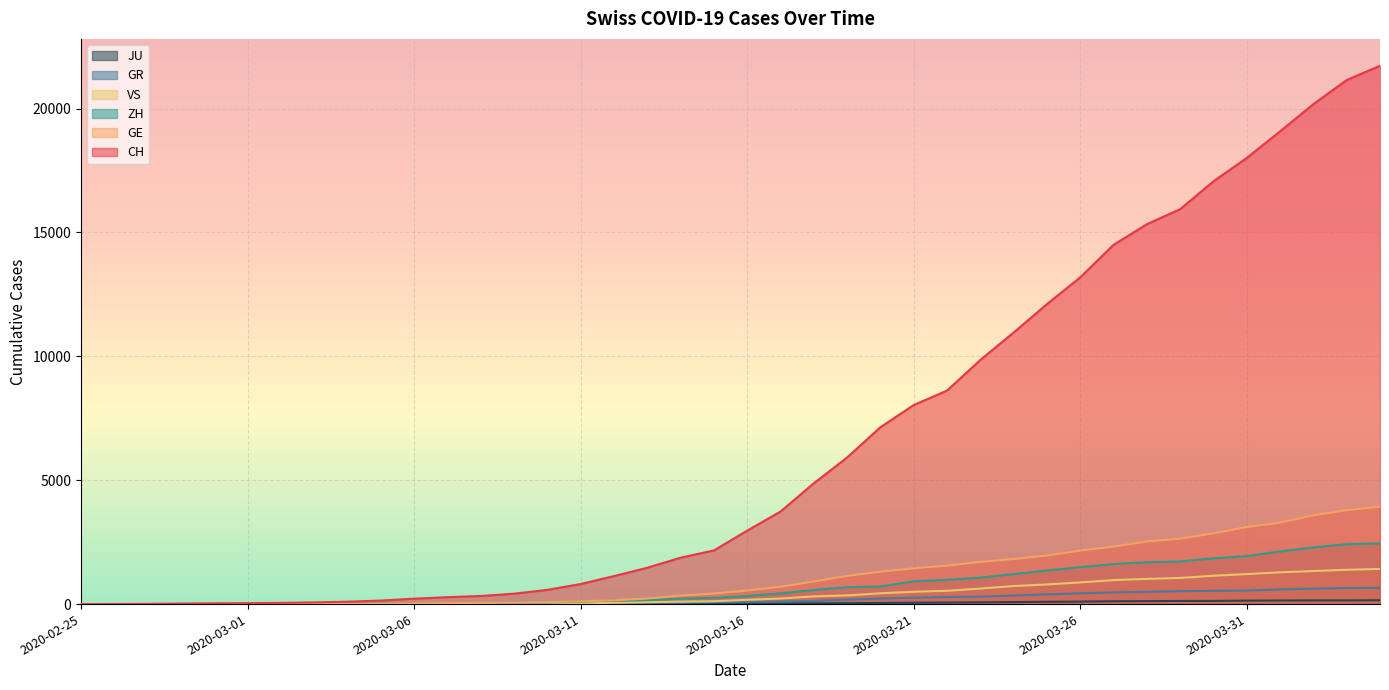

Between 2020-03-03 and 2020-03-20, which series saw the biggest shift?

CH